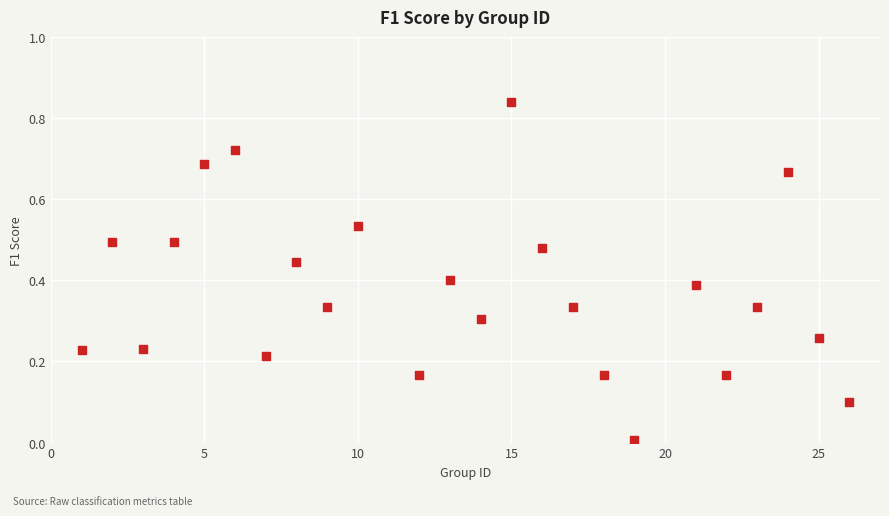

What is the range of X values (max minus min)?

25.0